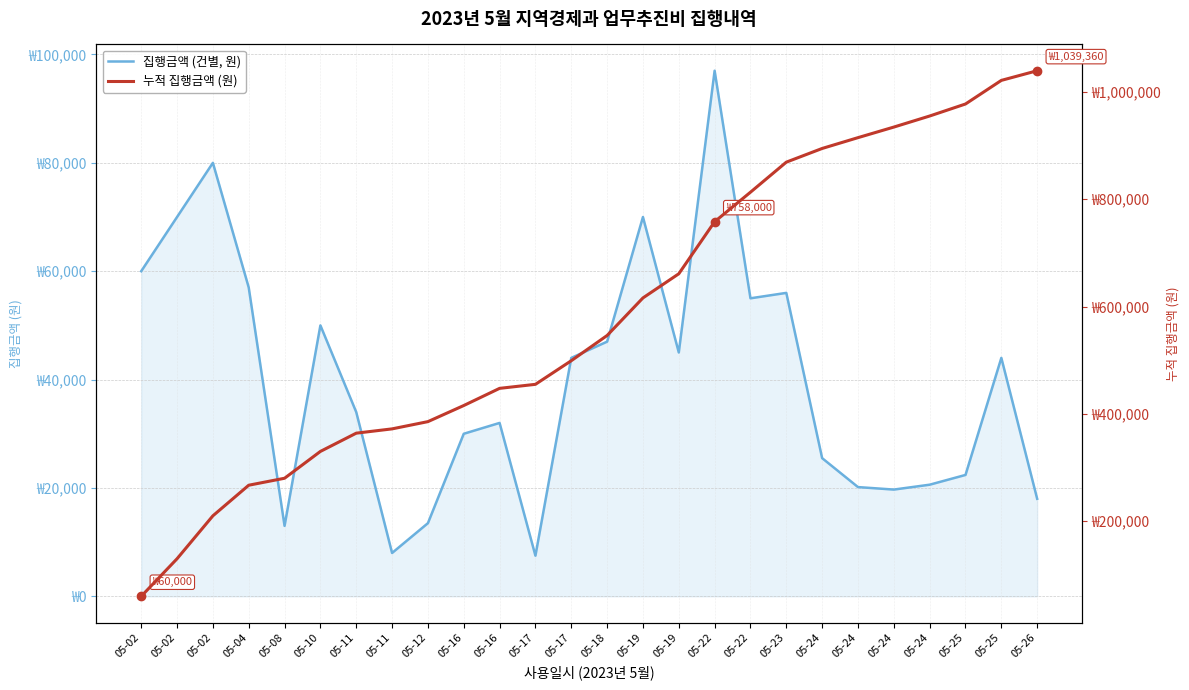

At which label is 누적 집행금액 (원) closest to 549680?

05-18